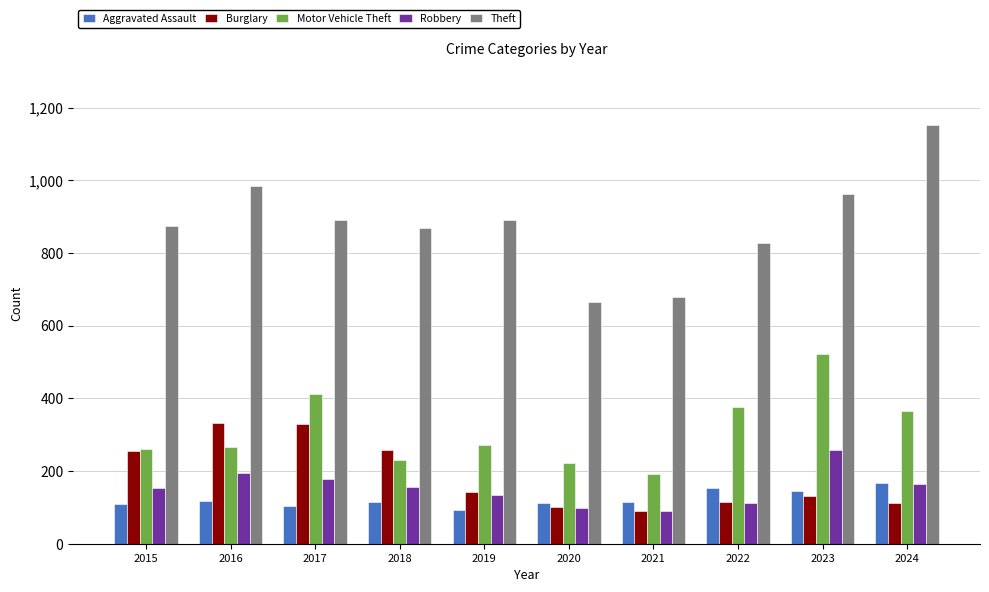

How many distinct data groups are displayed?

5